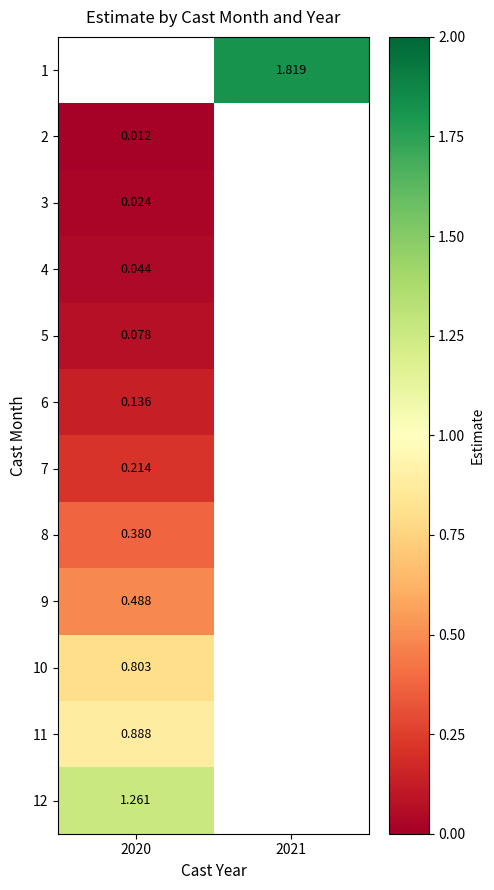

What is the greatest value displayed?

1.8